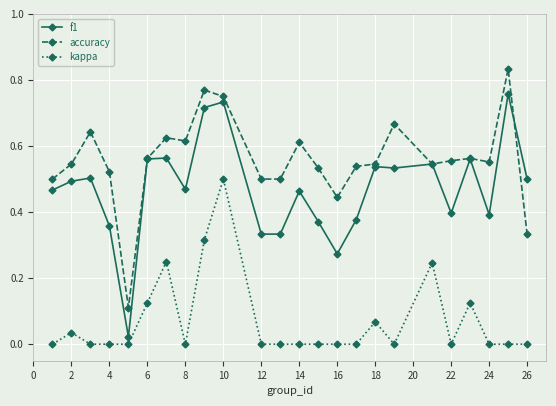

Which series has the largest total across all categories?

accuracy